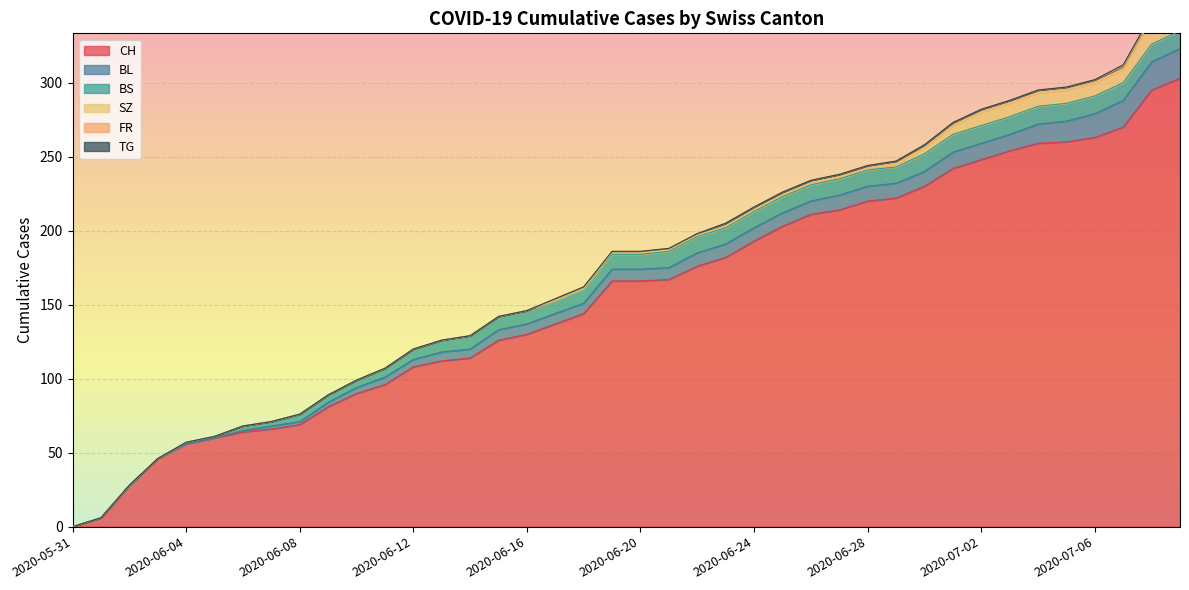

How many lines are shown in the chart?

6